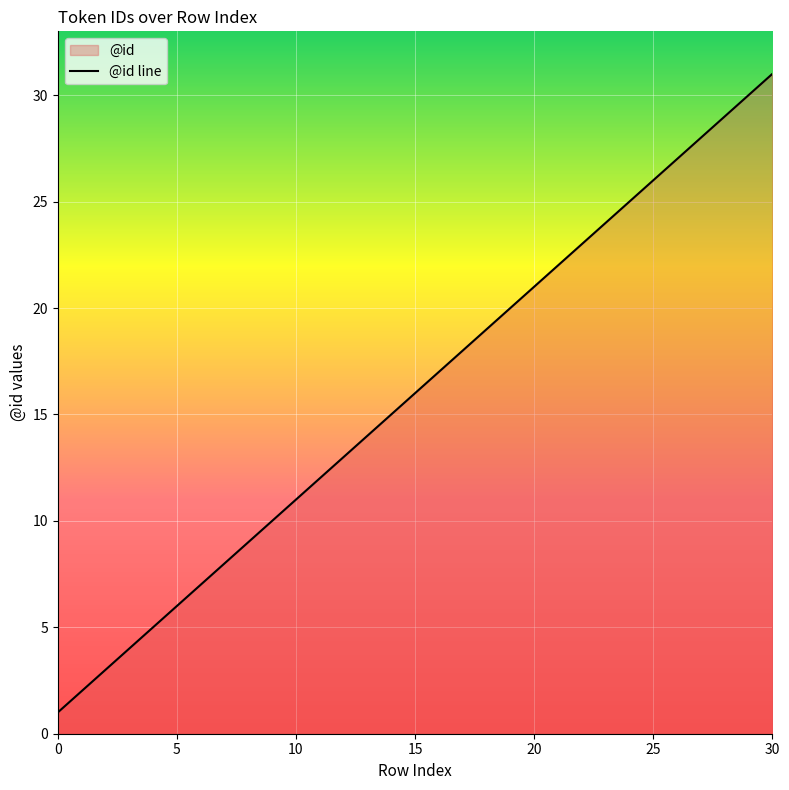

List the labels in order of value, smallest first.

0, 1, 2, 3, 4, 5, 6, 7, 8, 9, 10, 11, 12, 13, 14, 15, 16, 17, 18, 19, 20, 21, 22, 23, 24, 25, 26, 27, 28, 29, 30